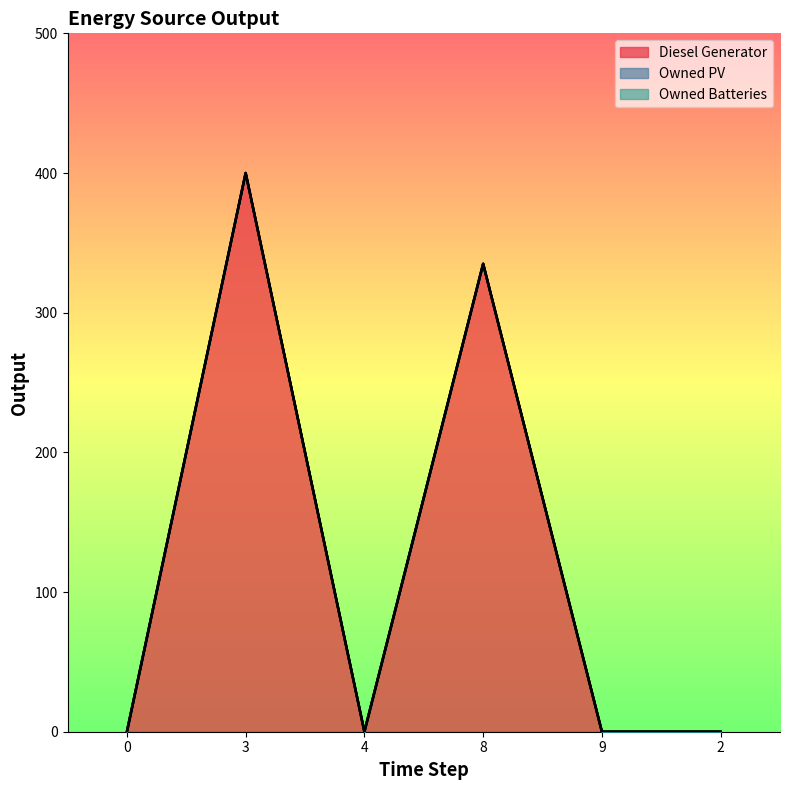

True or false: Owned PV and Diesel Generator intersect in this chart.

False